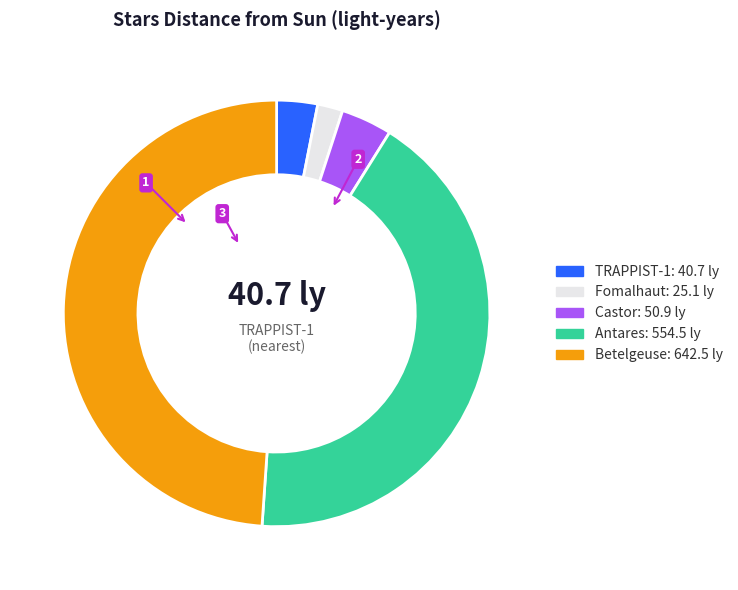

Is there any slice that represents more than half of the pie?

No